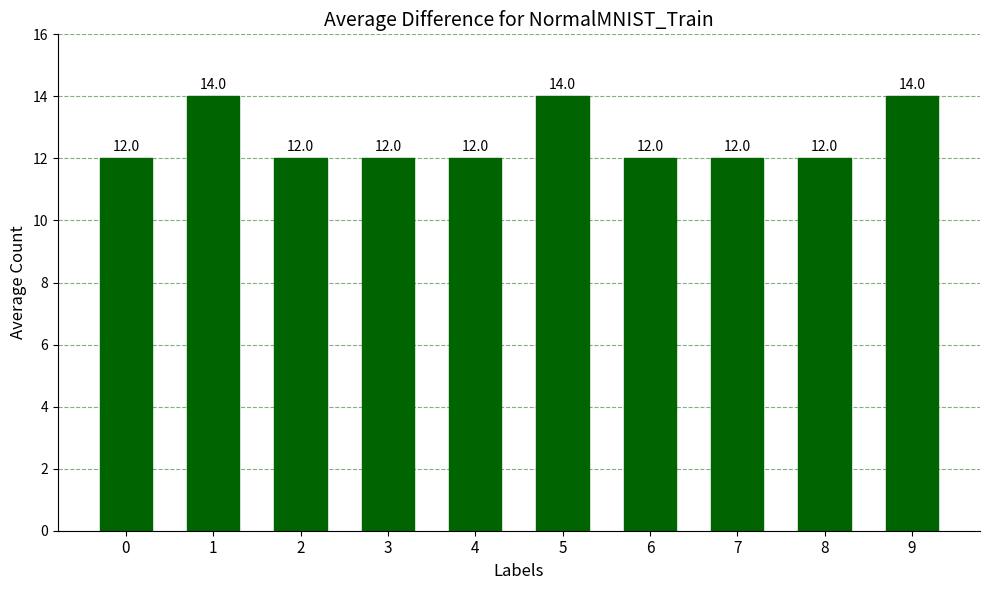

Between 5 and 6, which is larger?

5